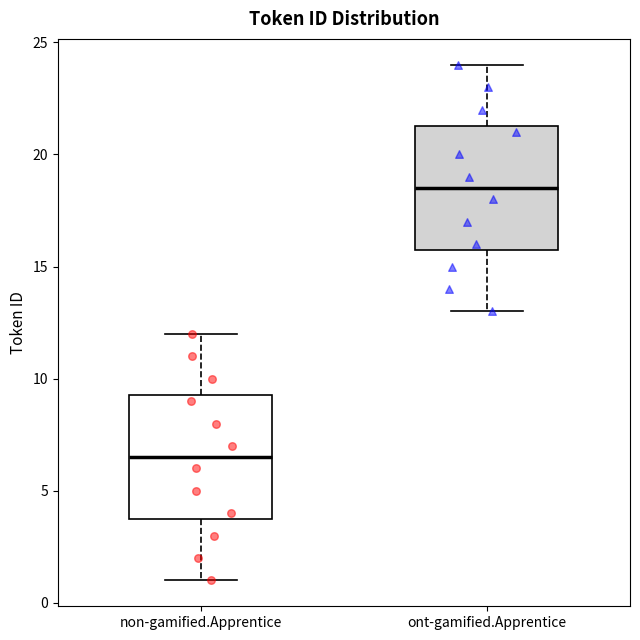

Which box has the highest median line?

ont-gamified.Apprentice